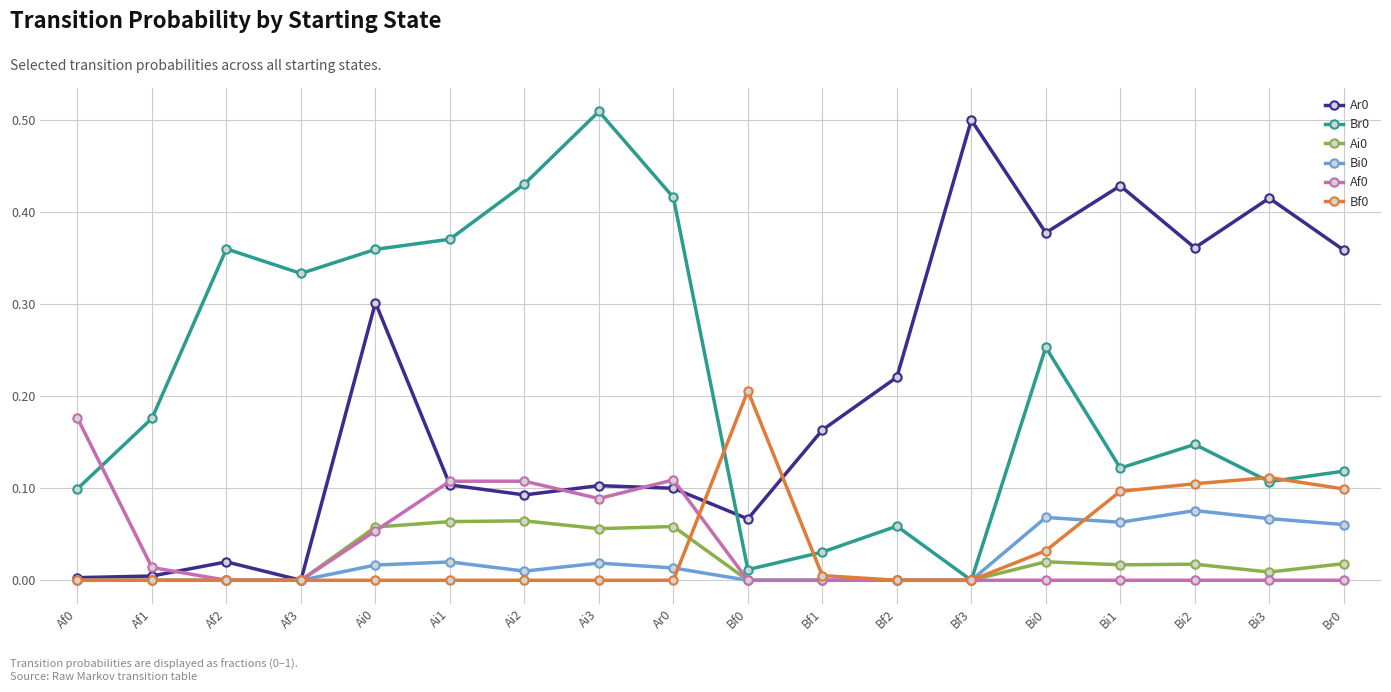

What position from the left is Af0?

1